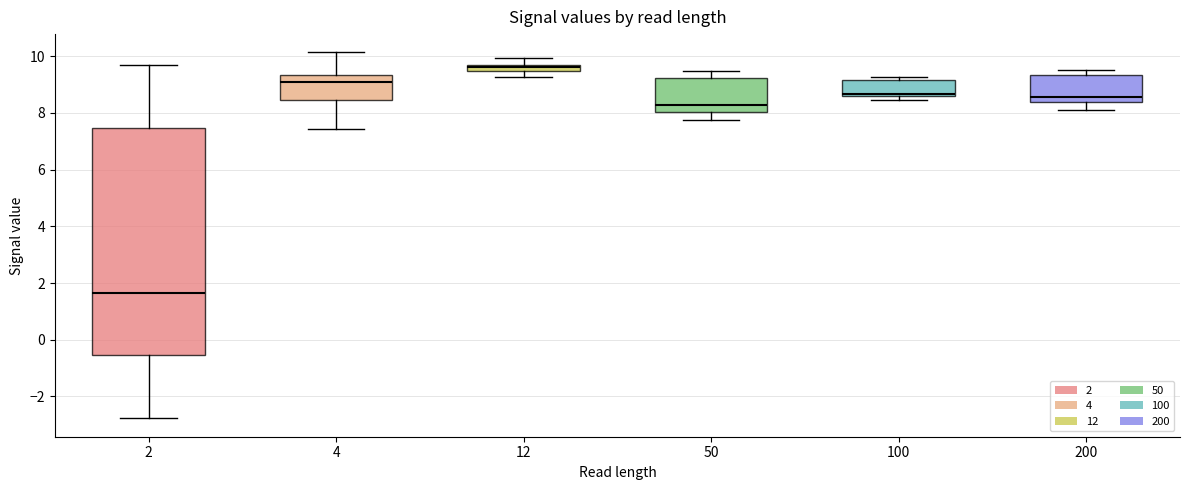

Which box has the highest median line?

12